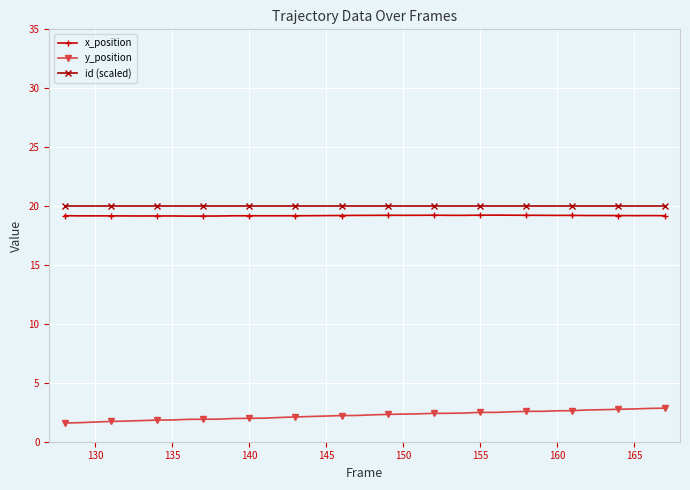

What is the maximum value shown in the chart?

20.0